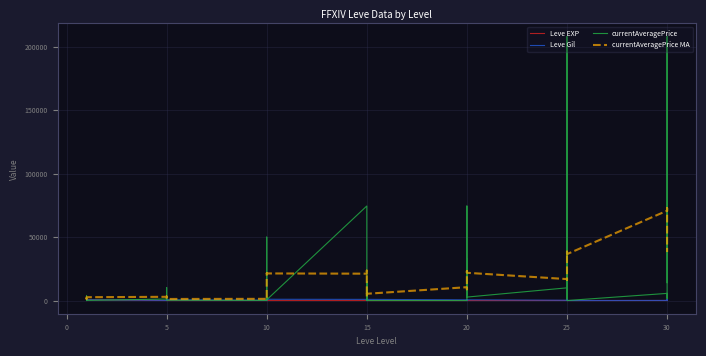

Reading left to right, what are all the values shown in this chart?

Leve EXP: 1.0	1.0	630.0	1.0	1.0	630.0	4.0	6.0	2.0	5.0	2.0	3.0	4.0	7.0	3.0	9.0	13.0	9.0	18.0	13.0	7.0	24.0	18.0	14.0	9.0	16.0	28.0	17.0	12.0	8.0	47.0	36.0	8.0	39.0	36.0	12.0	31.0	64.0	31.0	62.0
Leve Gil: 330.0	690.0	112.0	160.0	690.0	630.0	110.0	840.0	790.0	220.0	490.0	600.0	280.0	880.0	780.0	430.0	90.0	990.0	910.0	40.0	170.0	790.0	910.0	920.0	540.0	800.0	10.0	120.0	960.0	570.0	200.0	390.0	660.0	990.0	390.0	0.0	70.0	910.0	330.0	560.0
currentAveragePrice: 1820.0	3763.0	0.0	1893.0	2219.0	118.0	1183.0	10272.0	1888.0	3275.0	1037.0	237.0	100.0	818.0	2481.0	500.0	49999.0	566.0	74500.0	0.0	1399.0	15000.0	566.0	0.0	0.0	15000.0	32499.0	4999.0	74500.0	2713.0	10000.0	6458.0	2713.0	1592.0	207948.0	1.0	5625.0	1550.0	207948.0	14122.0
currentAveragePrice MA: 930.5	1246.0	1615.8	1635.5	1529.3	2614.2	2928.8	3159.2	2962.2	2982.0	2801.5	1225.8	1324.7	862.2	9022.5	9077.3	21477.3	21341.0	21160.7	23577.3	15338.5	15244.2	2827.5	5327.5	10510.8	8844.0	21166.3	21618.5	23285.2	21861.5	16897.2	16329.3	38570.7	38118.7	37389.5	36571.5	70777.3	72865.7	38207.7	38207.5